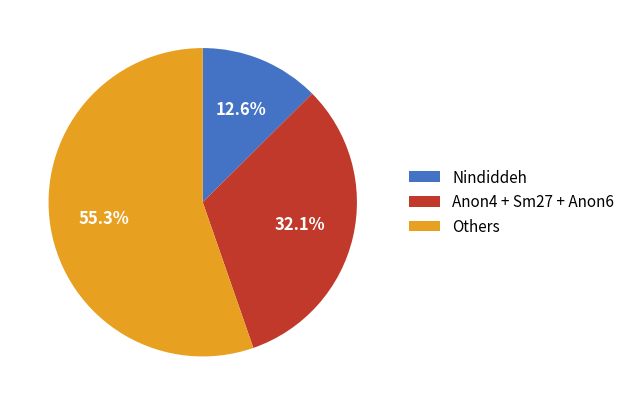

Which category has the biggest portion of the pie?

Others